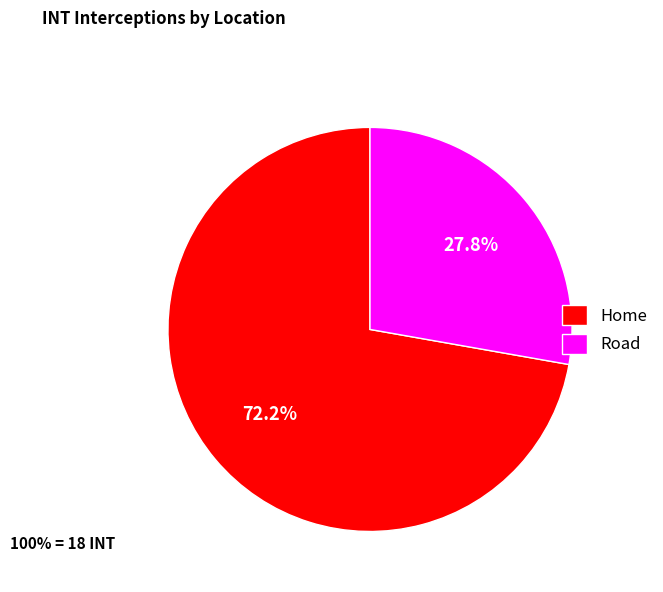

What is the ratio of the value at Road to the value at Home?

0.4